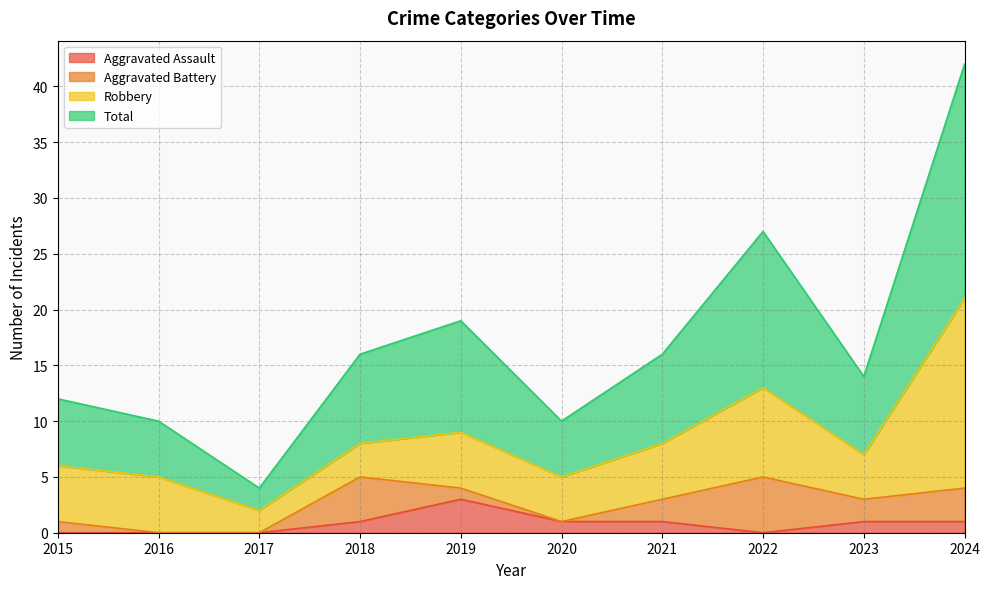

At which label does Aggravated Assault first exceed 1?

2019